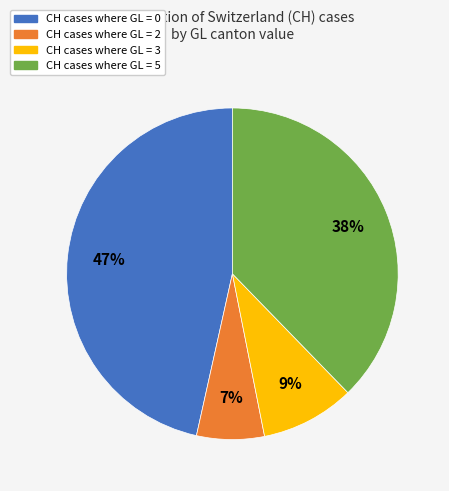

To the nearest percent, what is the average slice percentage?

25%